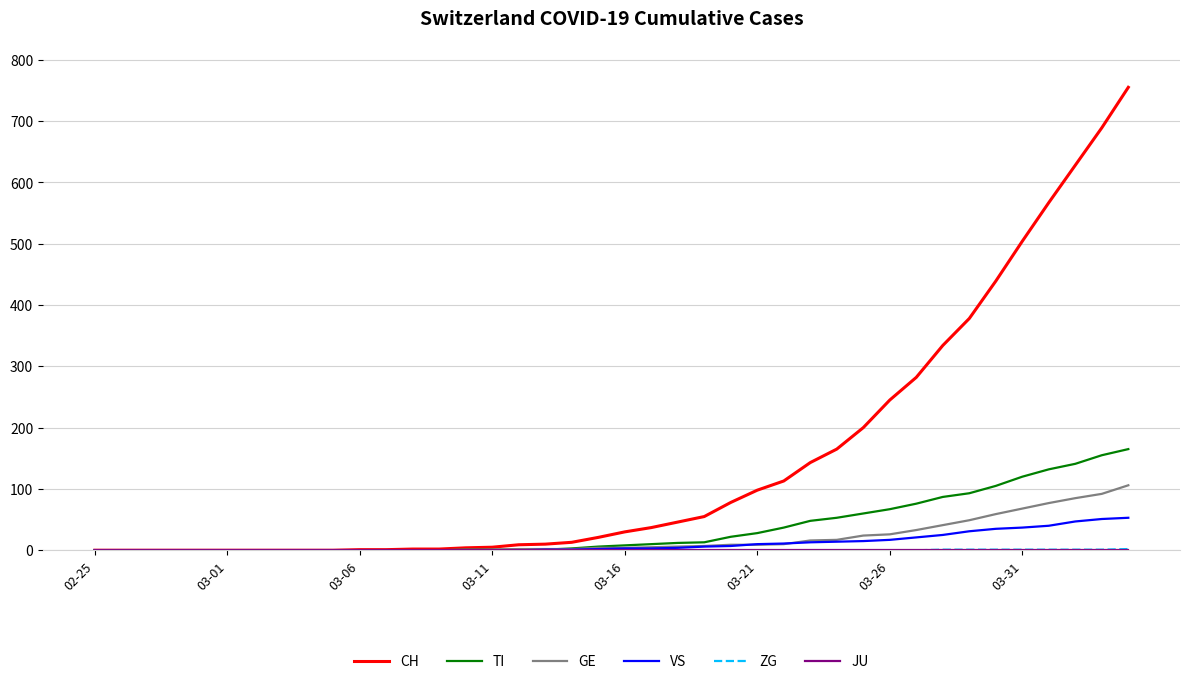

What is the maximum value for VS?

53